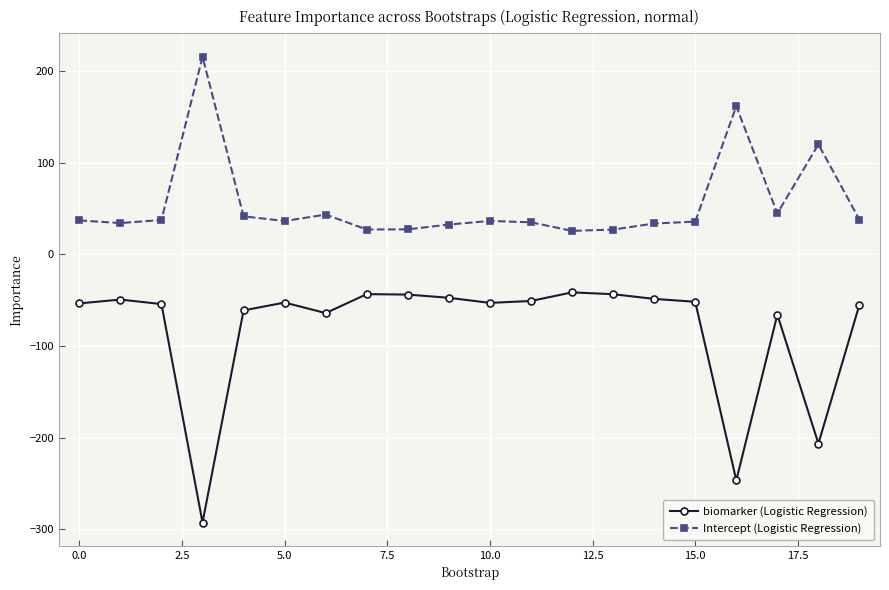

What is the smallest value displayed?

-292.9